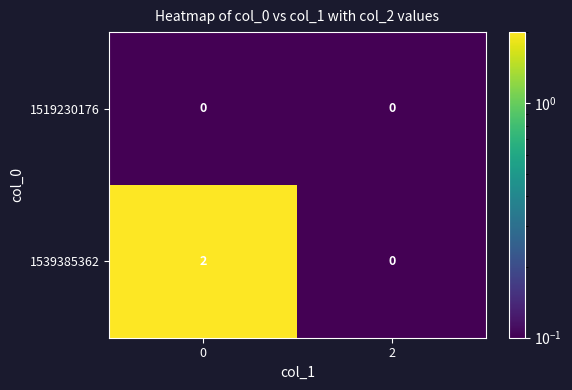

Which series changed the most between 0 and 2?

1539385362